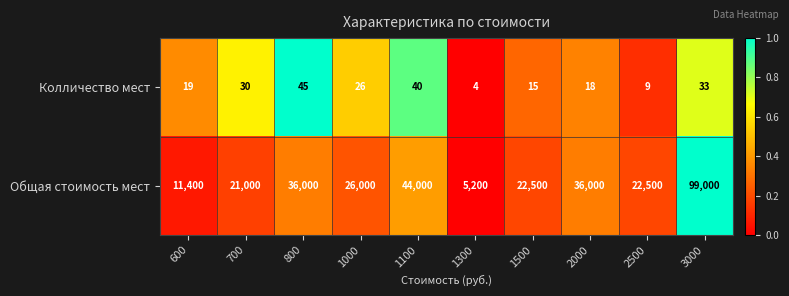

The value of Колличество мест at 800 is 45. True or false?

True